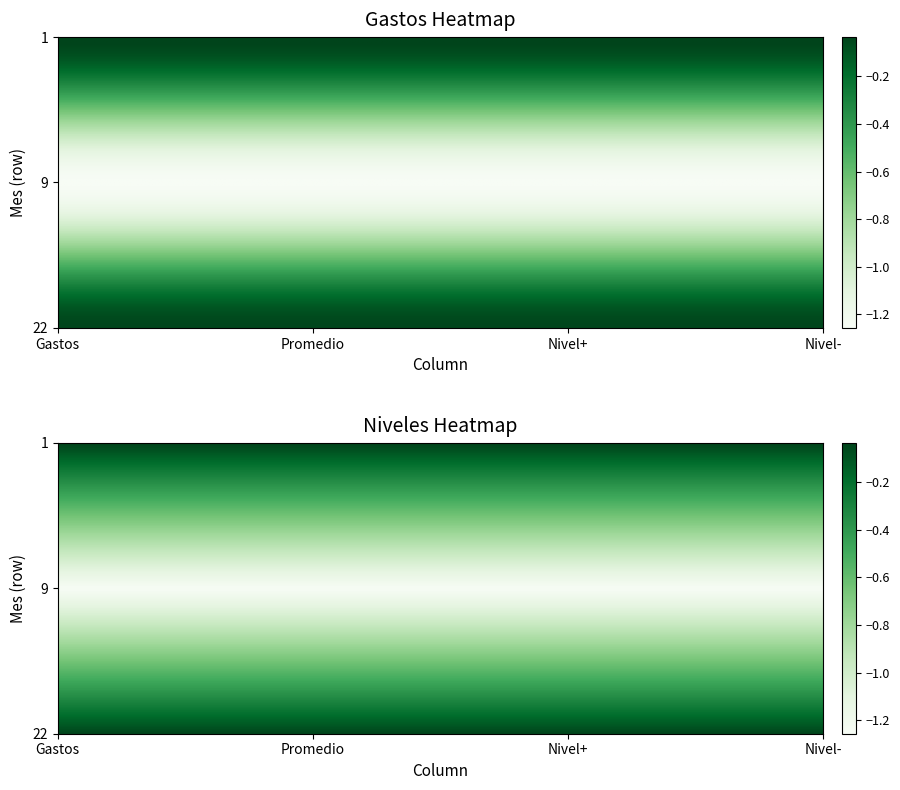

Which has a higher value, Promedio or Gastos?

Promedio